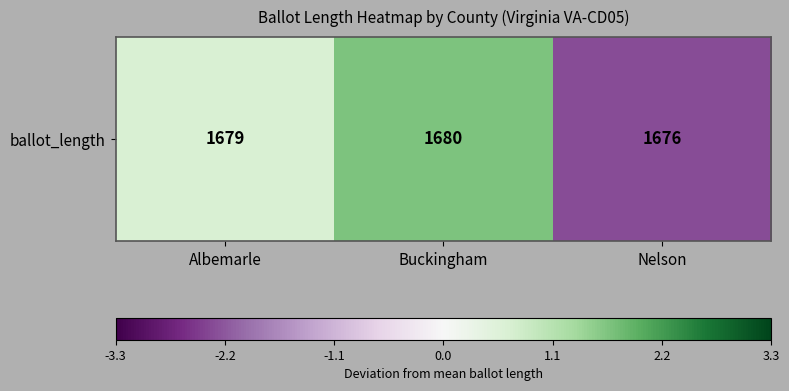

Reading right to left, list all the values displayed in this chart.

Nelson=-2.3	Buckingham=1.7	Albemarle=0.7